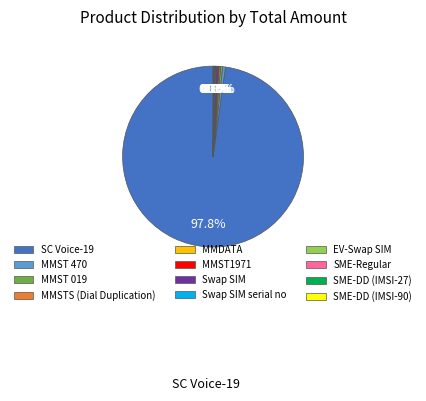

To the nearest percent, what is the difference between the largest and smallest slice percentages?

98%